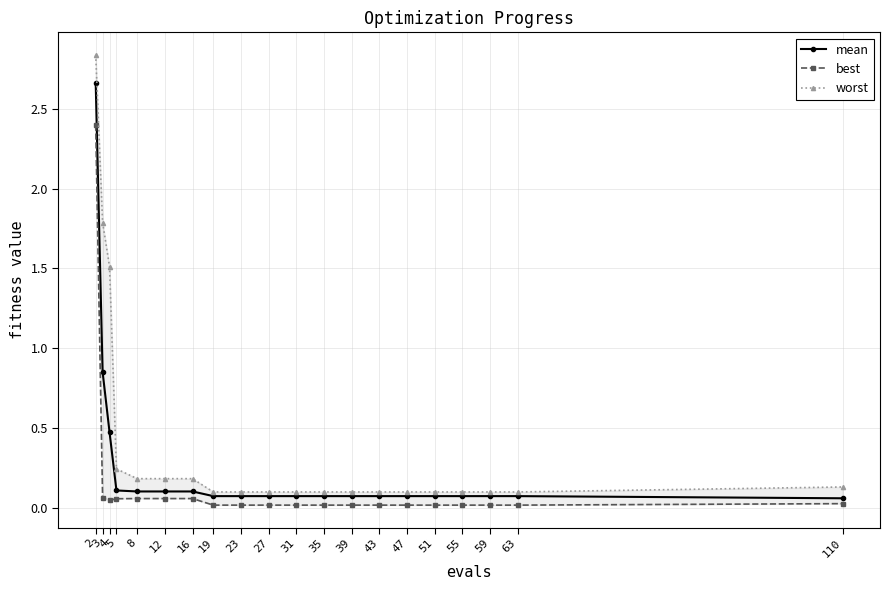

True or false: worst and best intersect in this chart.

False